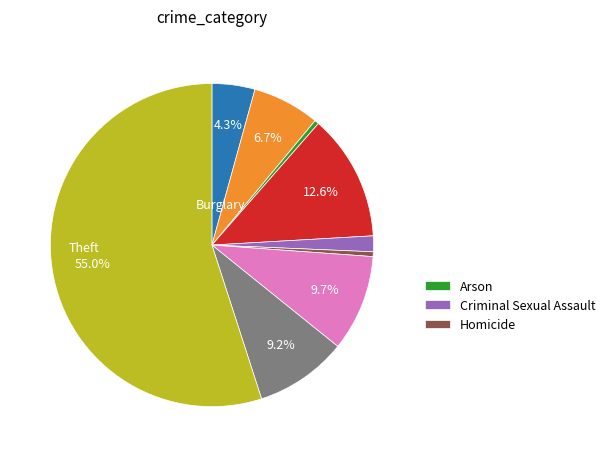

Does any single category account for the majority?

Yes